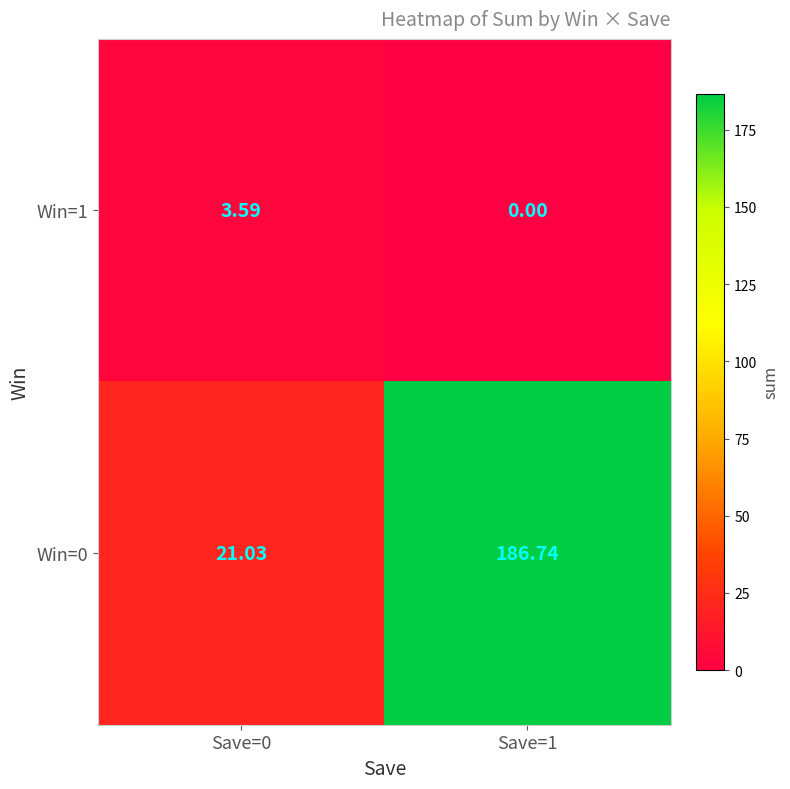

Is the value of Win=0 at Save=0 greater than the value of Win=1 at Save=0?

Yes